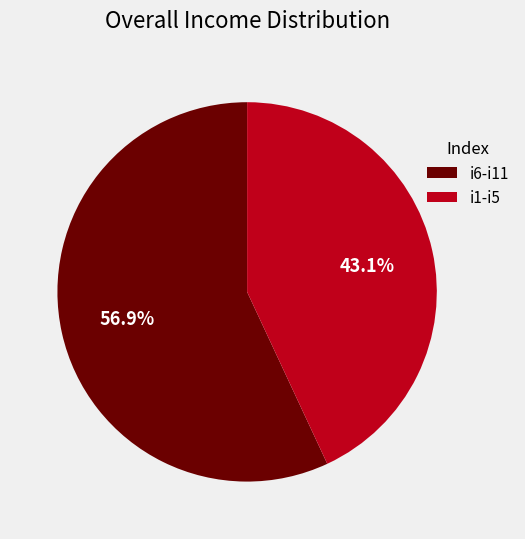

Combined, what portion of the pie is i6-i11 and i1-i5?

100.0%